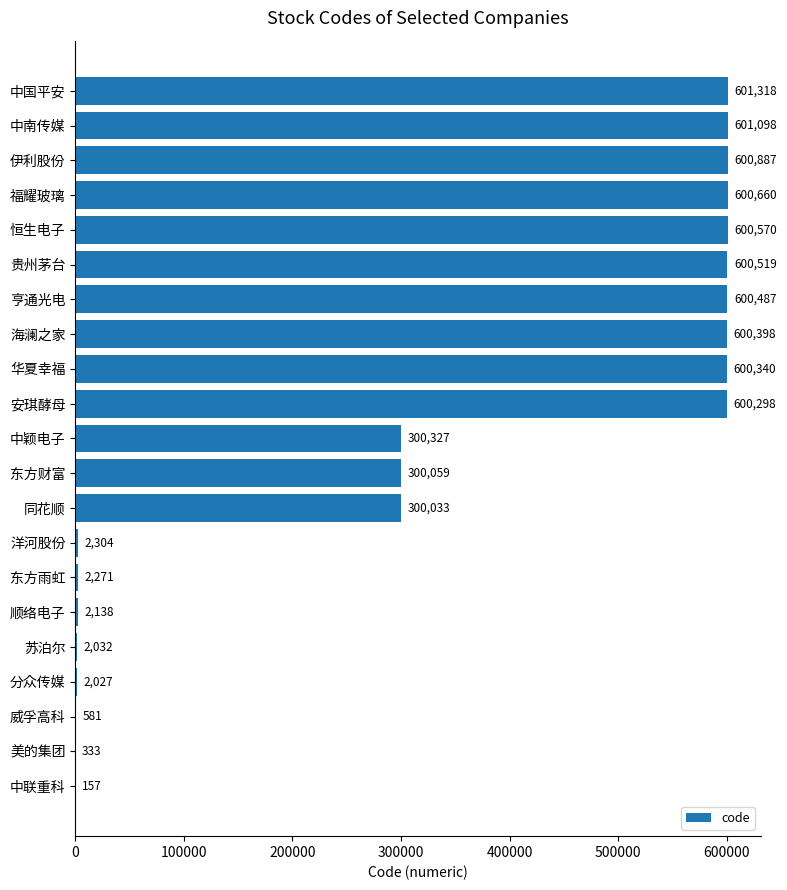

What is the ratio of the value at 福耀玻璃 to the value at 恒生电子?

1.0